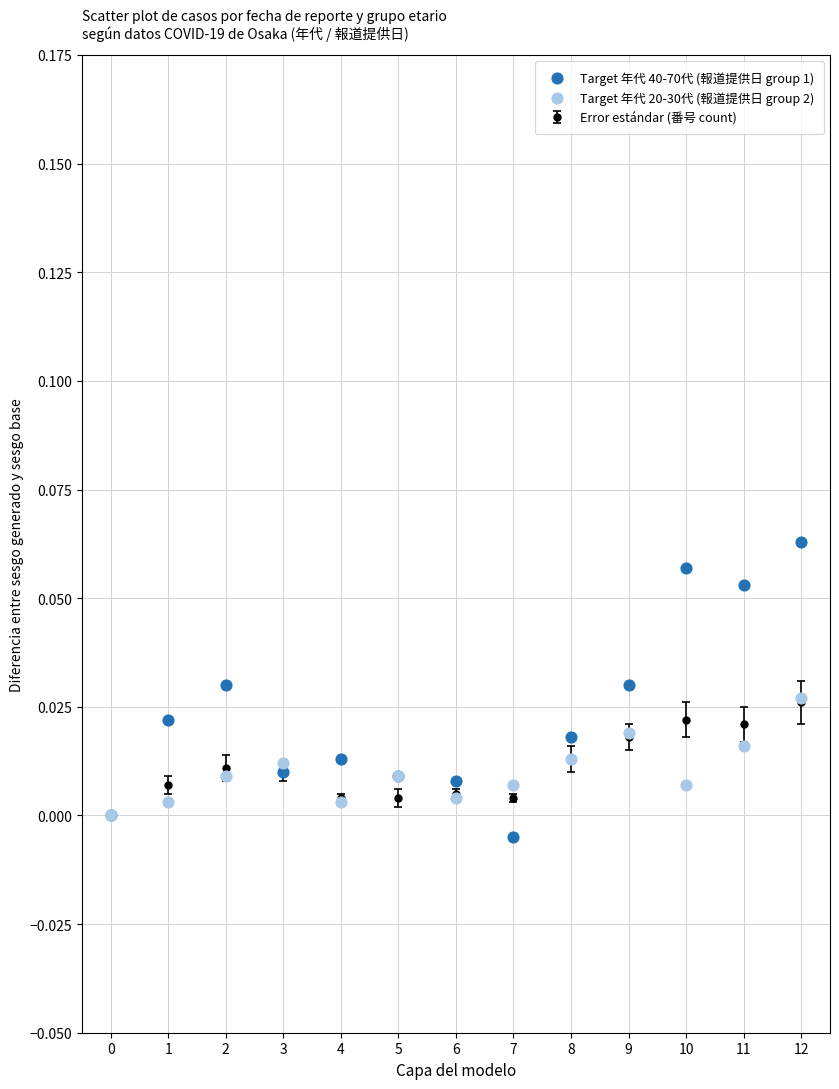

Which series contains the lowest Y value?

Target 年代 40-70代 (報道提供日 group 1)